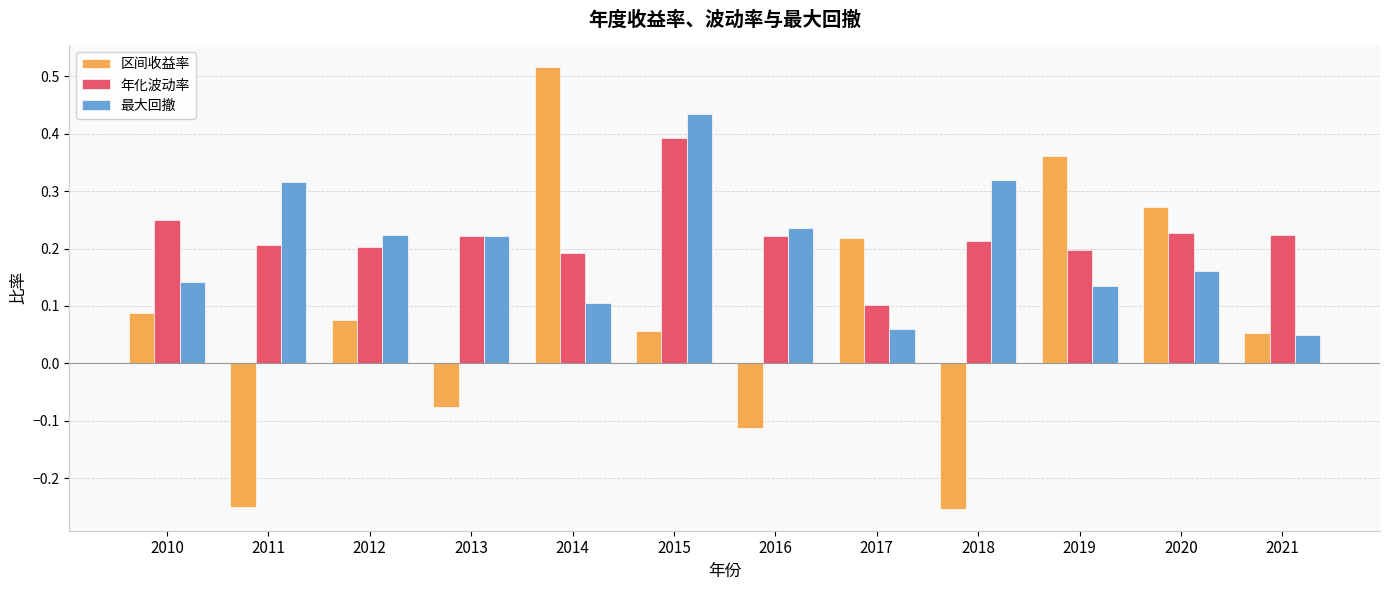

What is the sum of all 区间收益率 values?

0.9